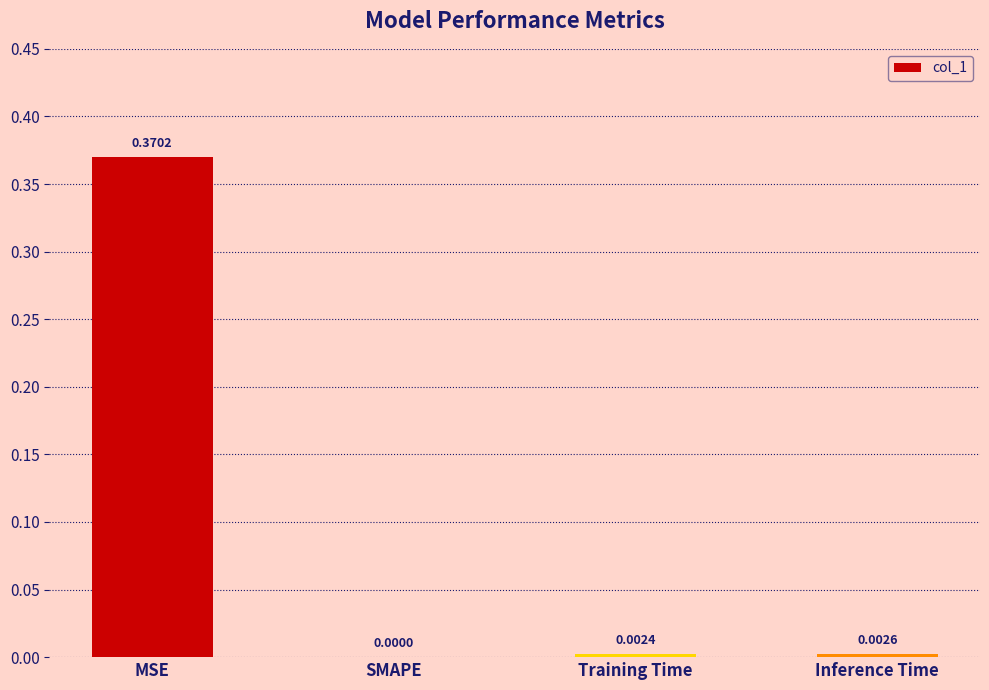

Which category has the highest value across all series?

MSE